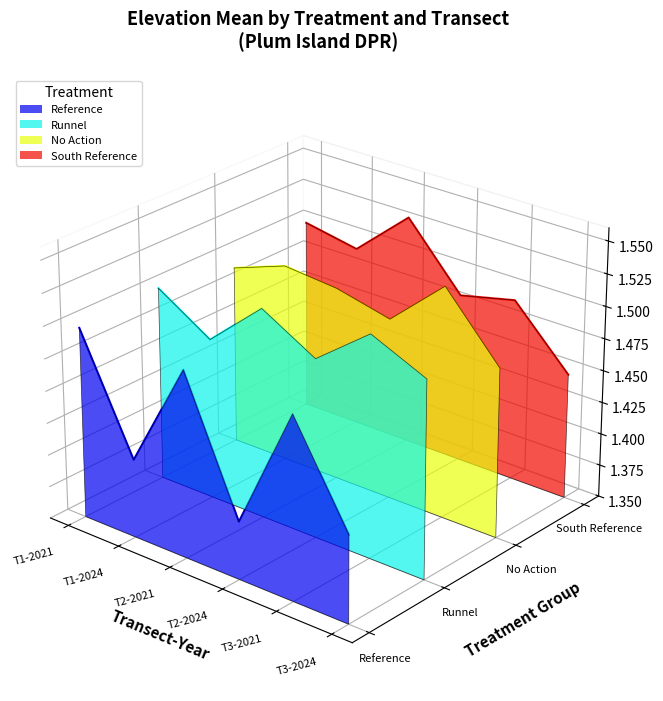

At which label is South Reference closest to 0?

T3-2024